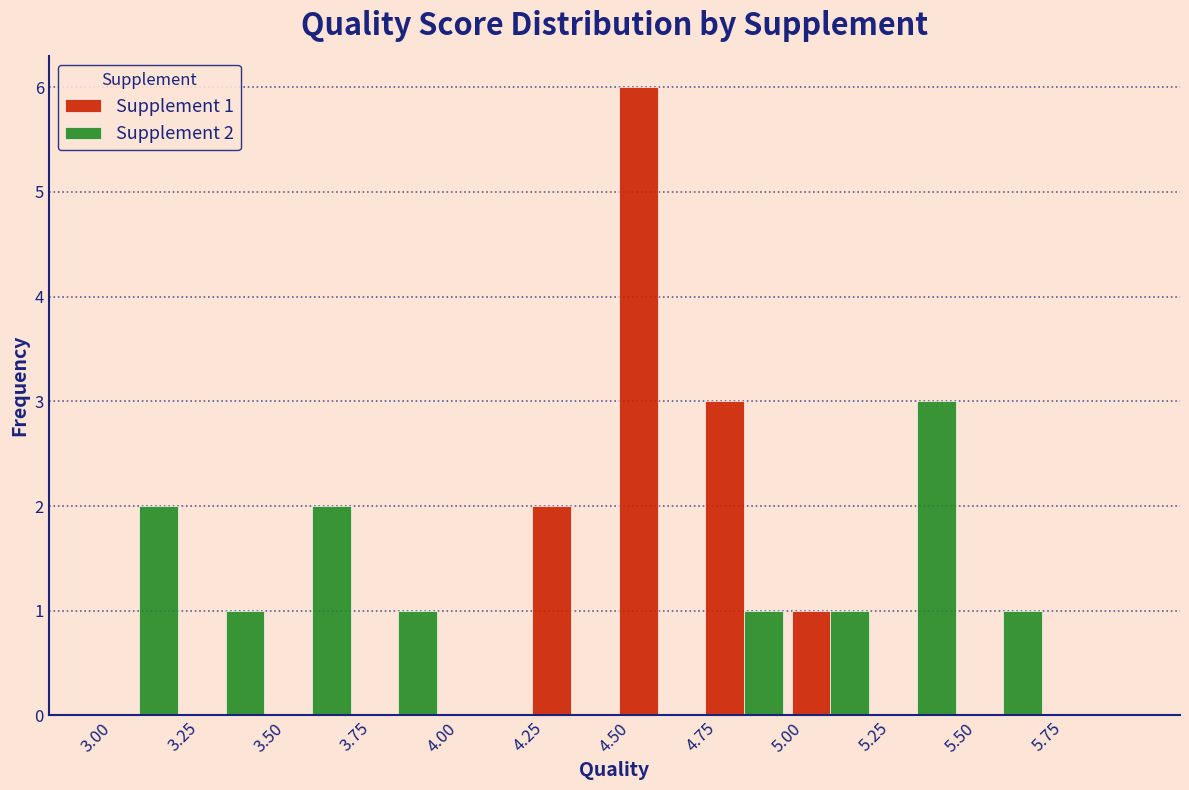

In the Supplement 1 series, which range on the x-axis has the tallest bar?

4.50 to 4.75